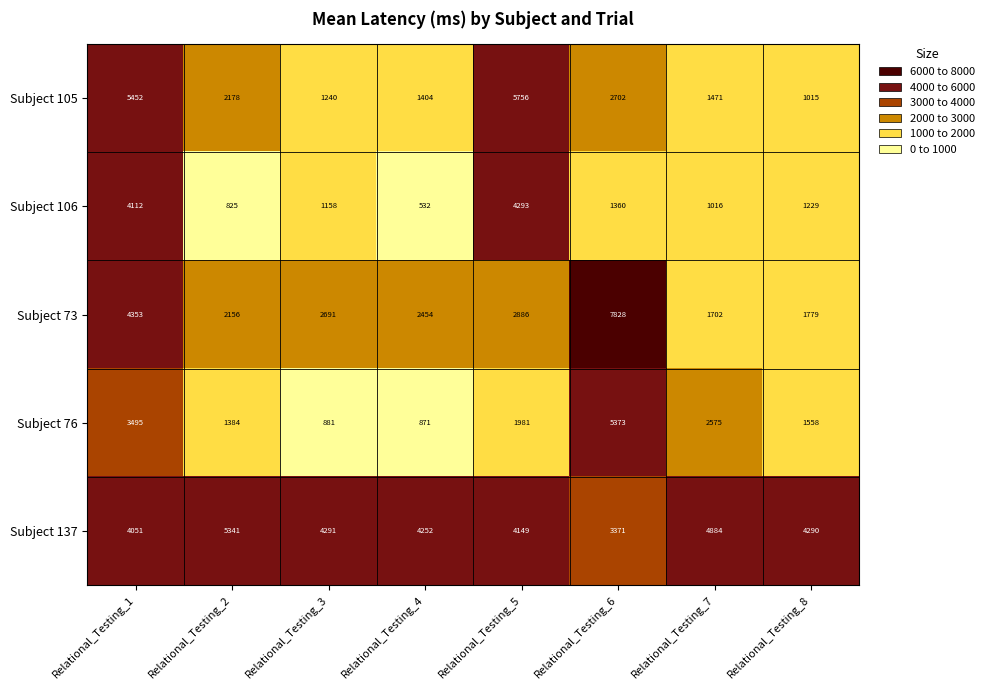

The Subject 76 series shows 881 at Relational_Testing_3. True or false?

True